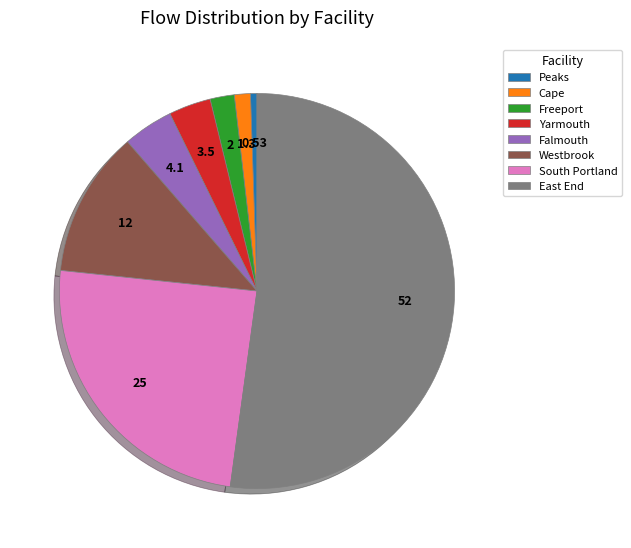

Which has a higher value, Falmouth or Peaks?

Falmouth